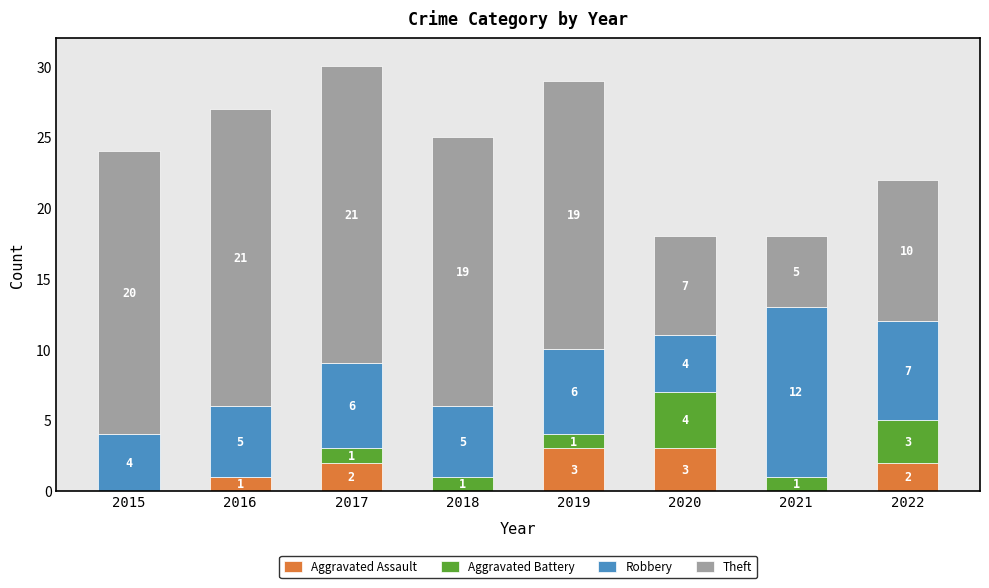

Are the bars grouped side by side (vs. stacked)?

No